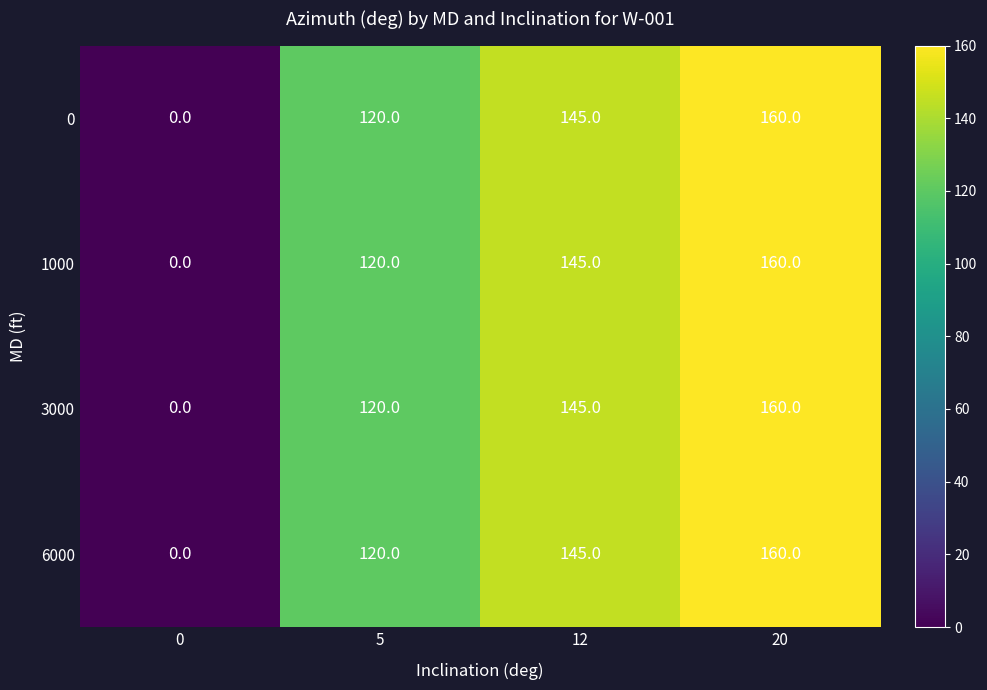

Is it true that 1000 equals 69 at 12?

False